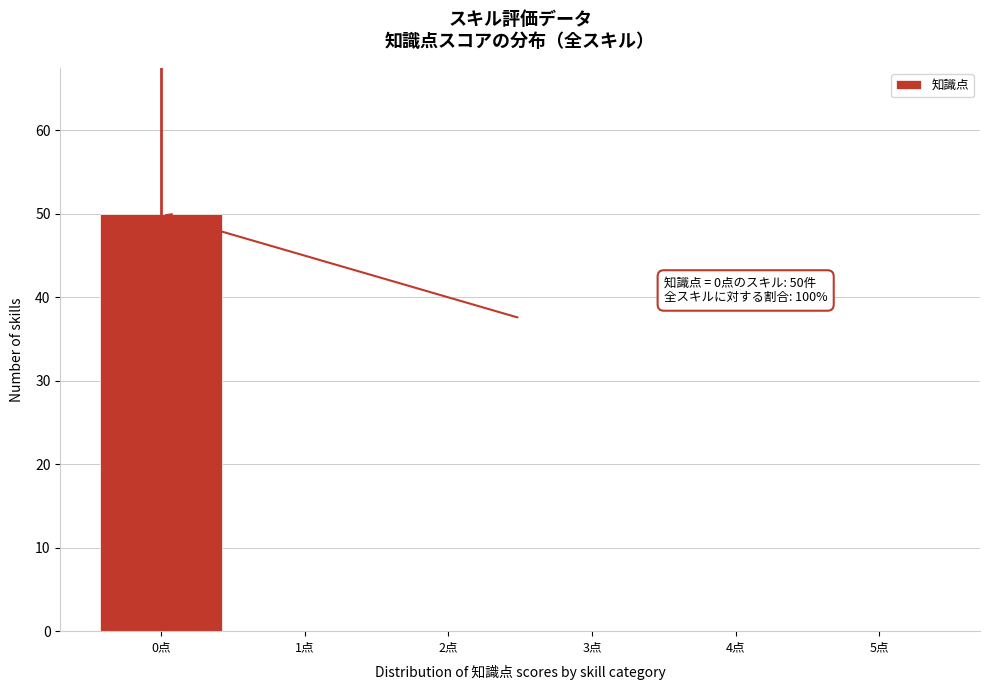

Which range on the x-axis has the tallest bar?

-0.5 to 0.5